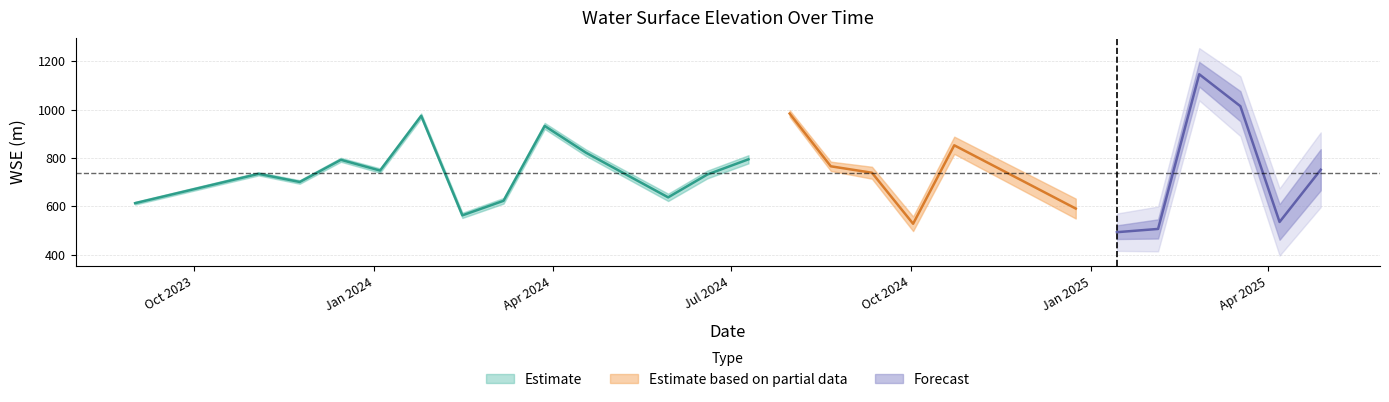

Rank the categories by value from highest to lowest.

2025-02-25, 2025-03-18, 2024-07-31, 2024-01-25, 2024-03-28, 2024-10-23, 2024-04-18, 2024-07-10, 2023-12-15, 2024-08-21, 2025-04-28, 2024-01-04, 2024-09-11, 2023-11-03, 2024-06-19, 2024-05-09, 2023-11-24, 2024-05-30, 2024-03-07, 2023-09-01, 2024-12-24, 2024-02-15, 2025-04-07, 2024-10-02, 2025-02-04, 2025-01-14